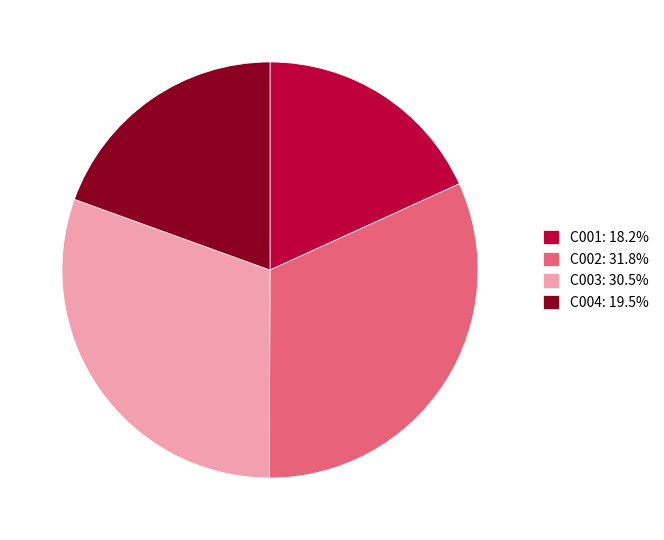

Is there a majority slice in this chart?

No